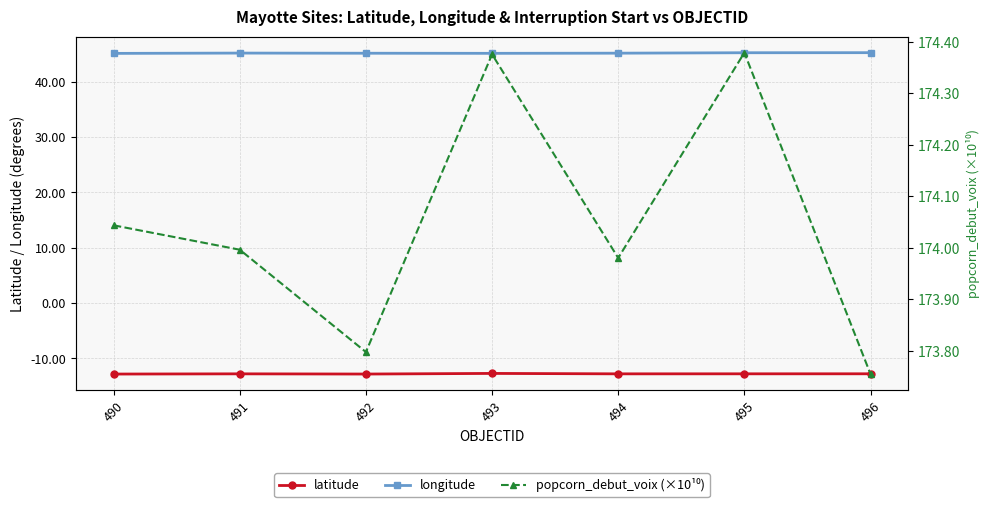

The value of longitude at 491 is 69.9. True or false?

False